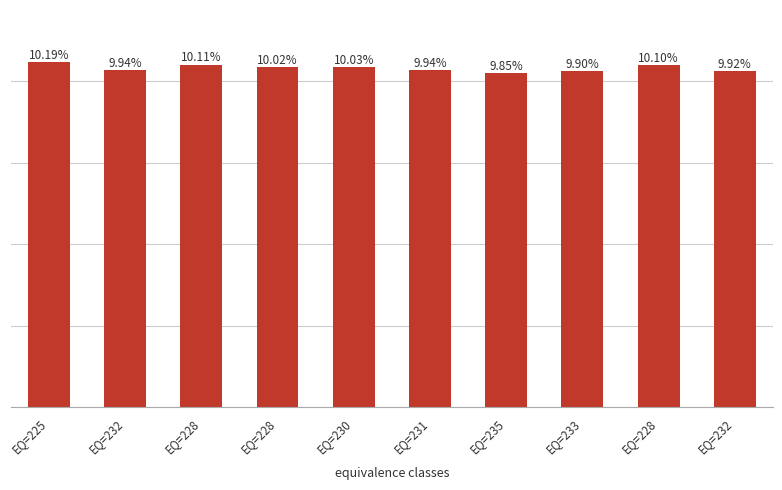

What is the change in value from EQ=225 to EQ=232?

-1028